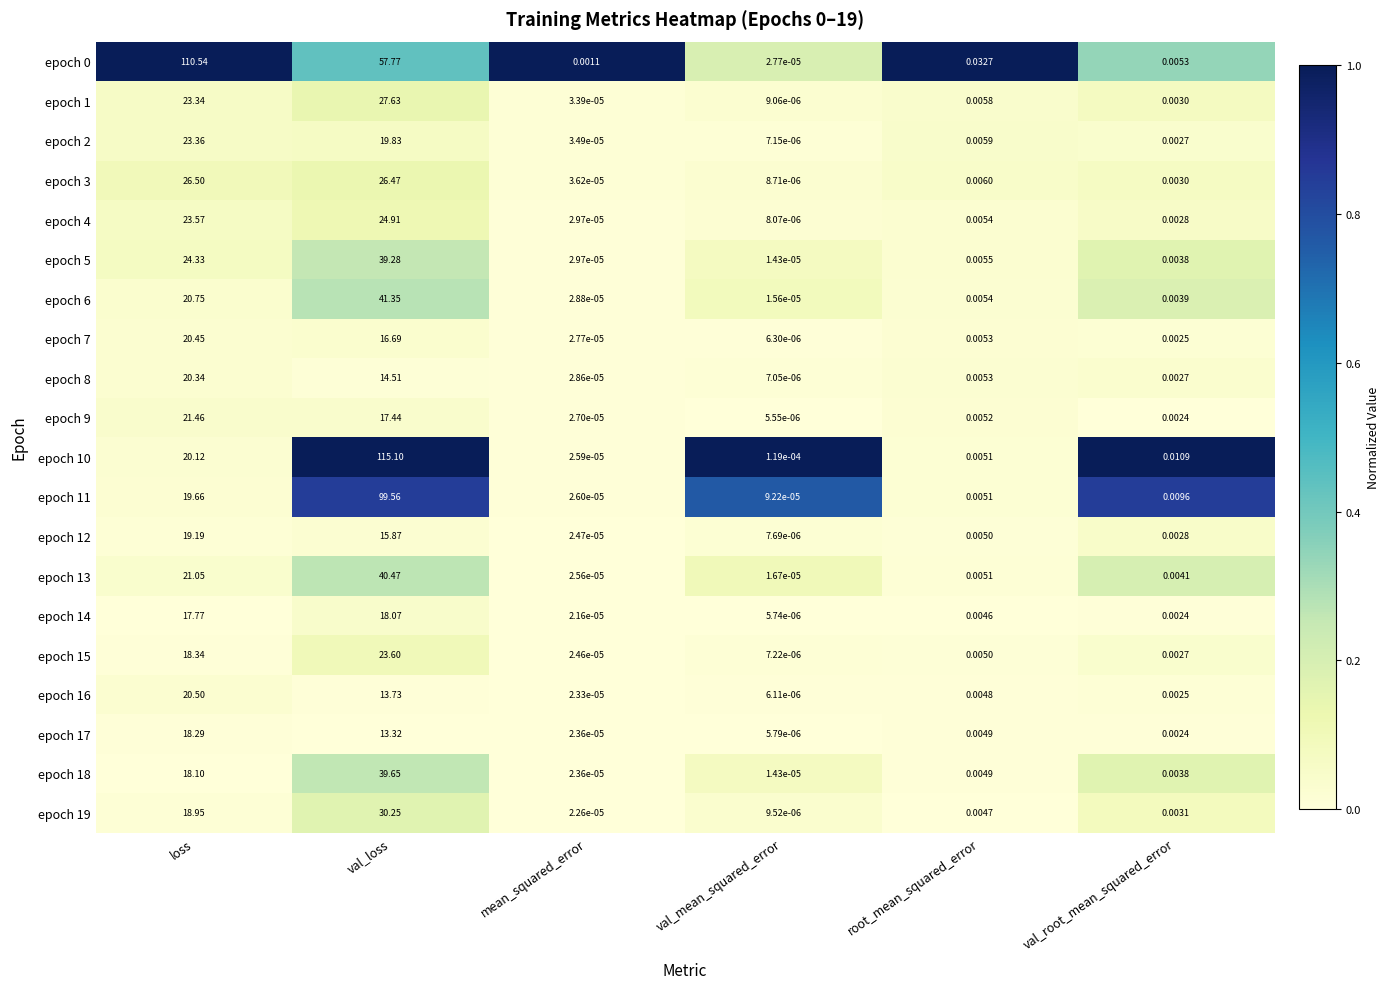

At which category is the sum across all series the highest?

val_loss